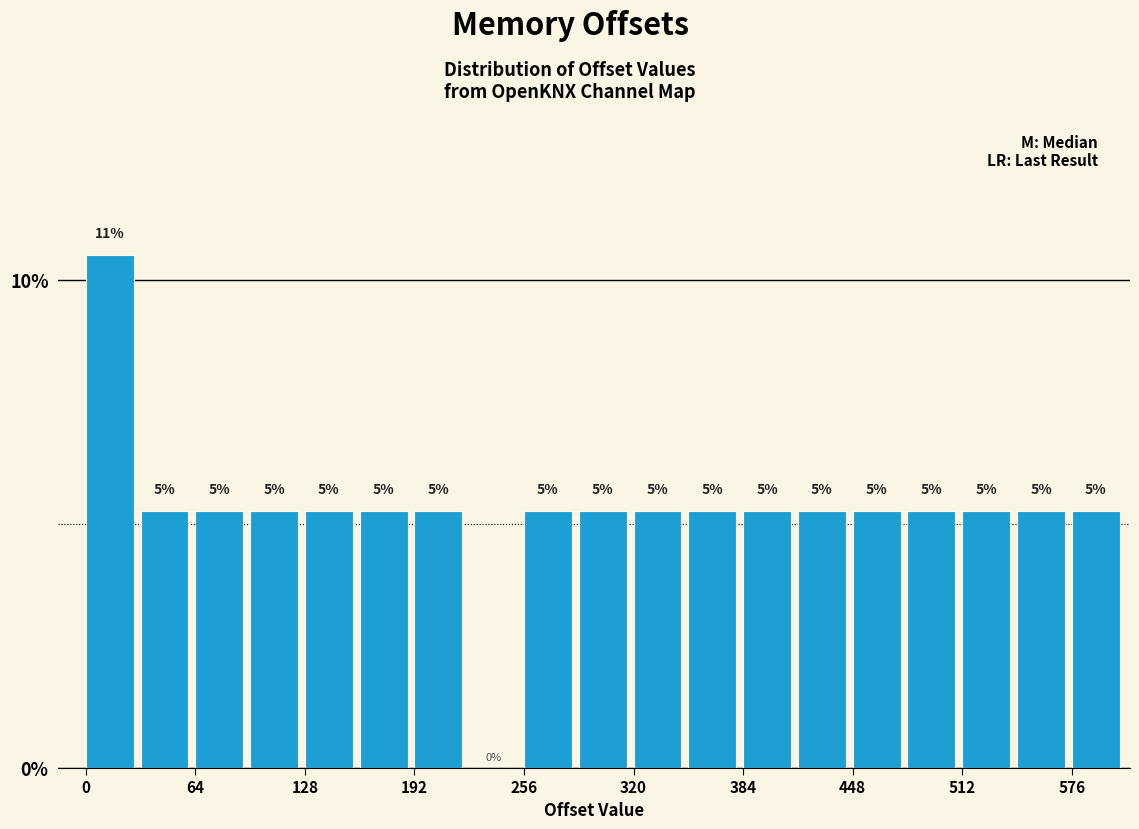

Read against the x-axis, roughly where is the centre of the tallest bar?

10